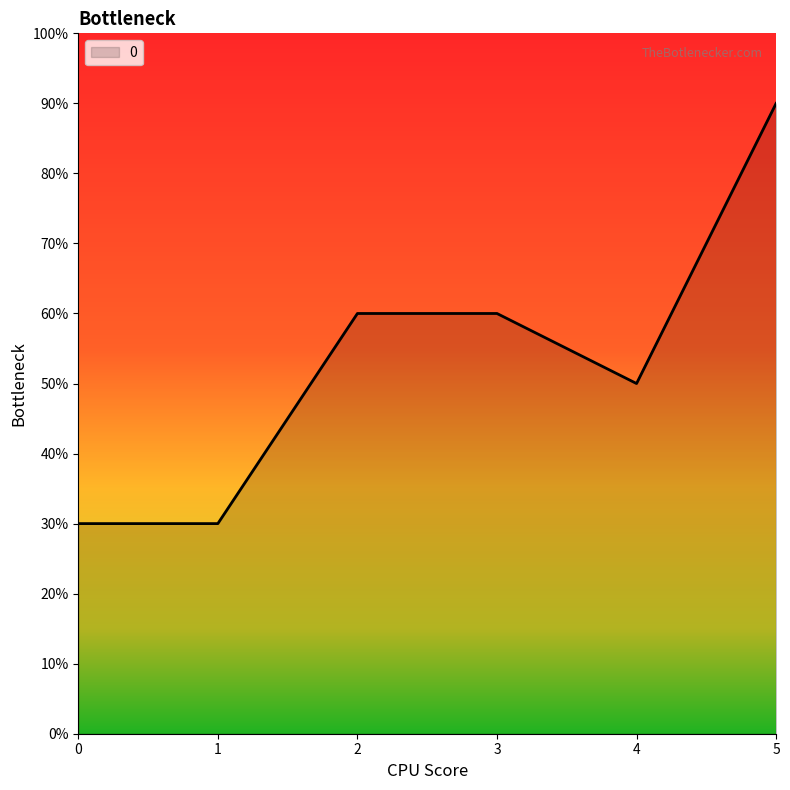

Does the chart have visible grid lines?

No